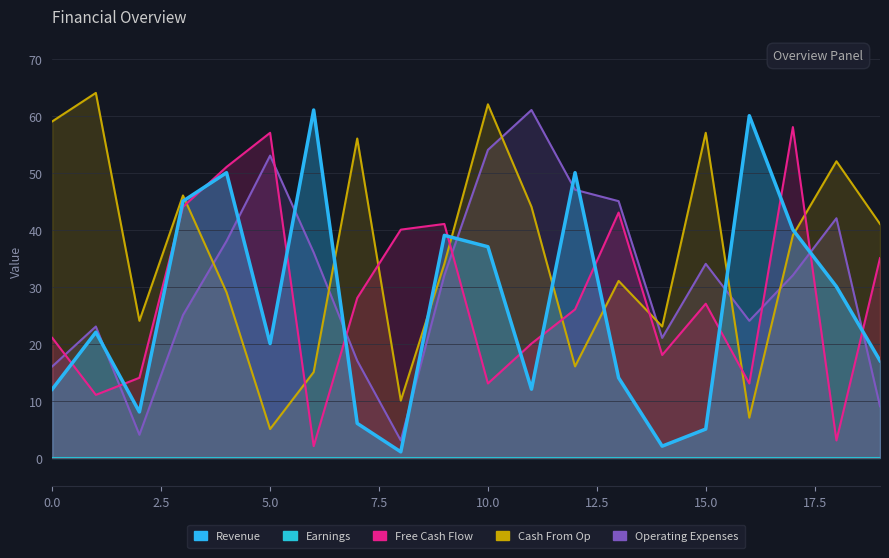

Where is the first local maximum for Cash From Op?

1